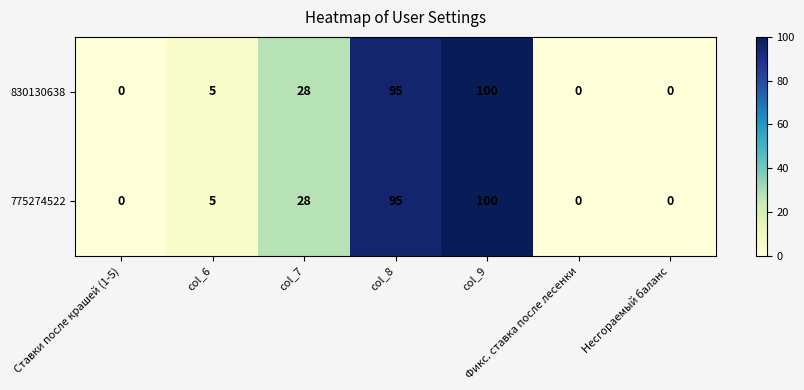

Is it true that 830130638 equals 0 at Несгораемый баланс?

True